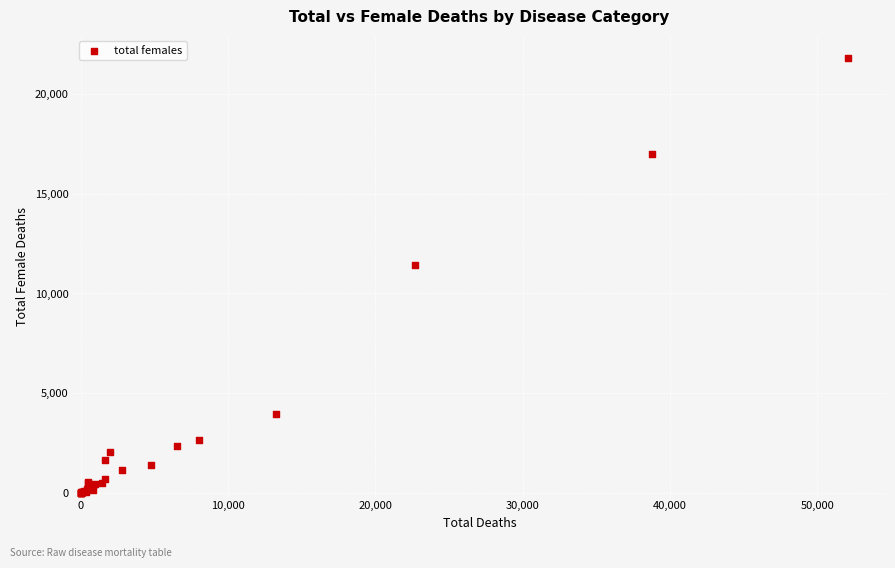

What Y value in the scatter plot is closest to 10922?

11412